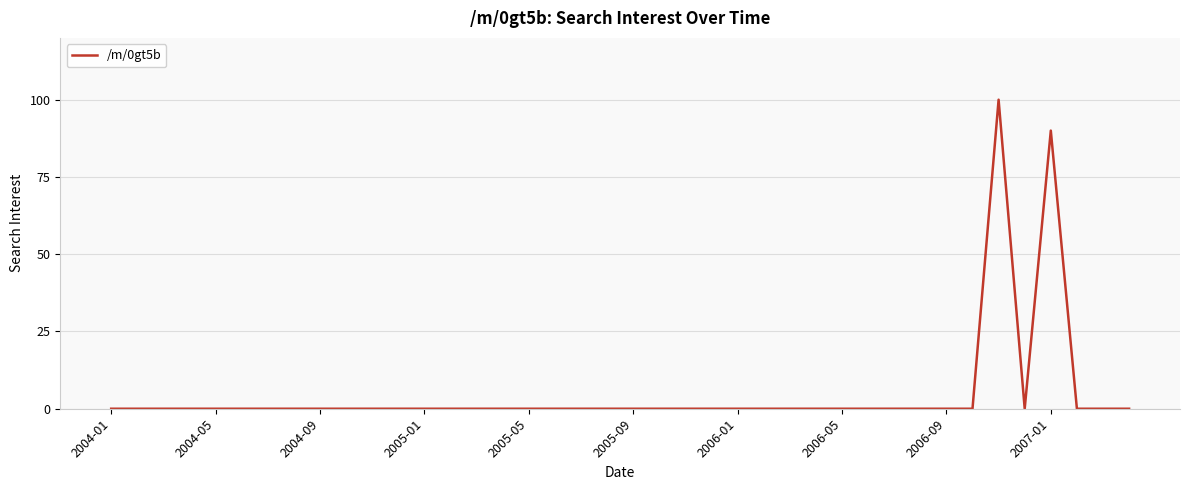

Reading left to right, transcribe all the data shown in this chart.

0	0	0	0	0	0	0	0	0	0	0	0	0	0	0	0	0	0	0	0	0	0	0	0	0	0	0	0	0	0	0	0	0	0	100	0	90	0	0	0